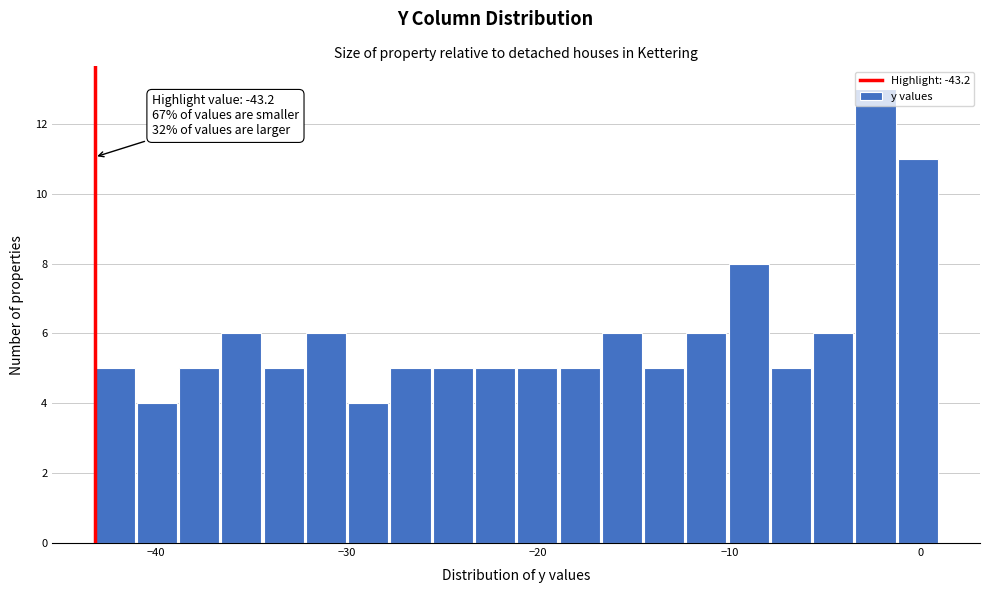

Around what value on the x-axis is the tallest bar? Give the approximate position of its centre, as read against the axis.

-2